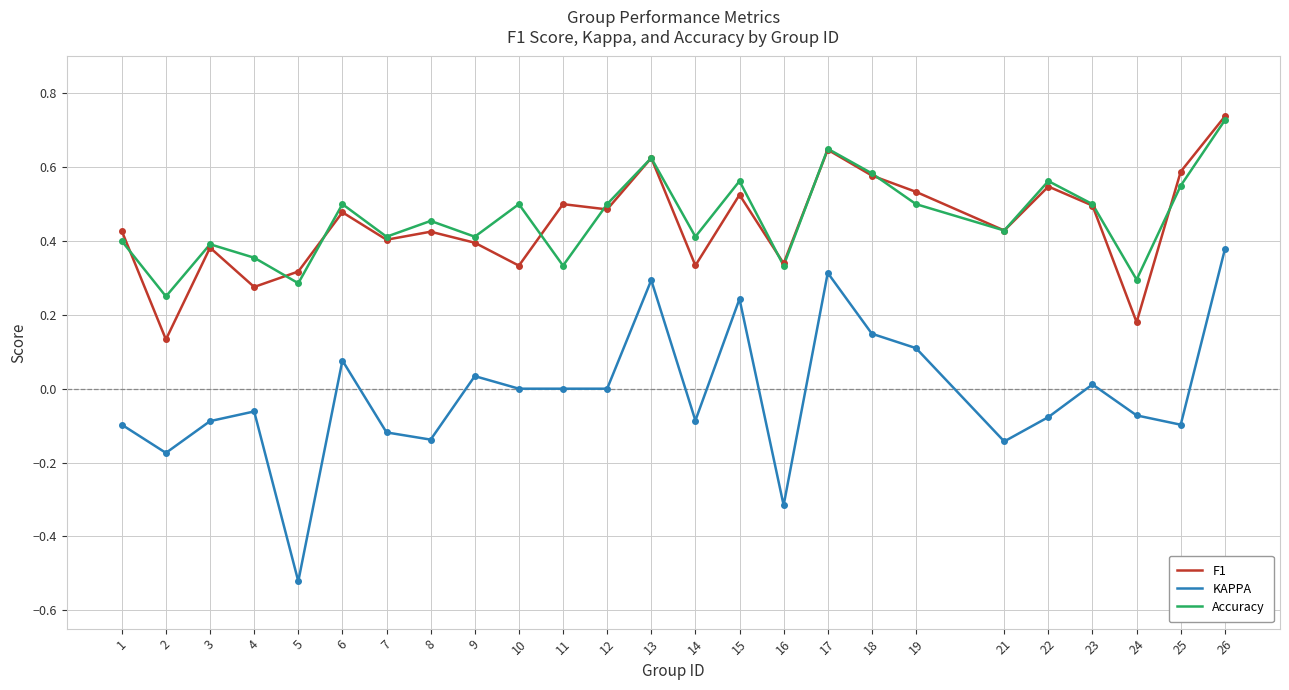

What is the sum of all Accuracy values?

11.5